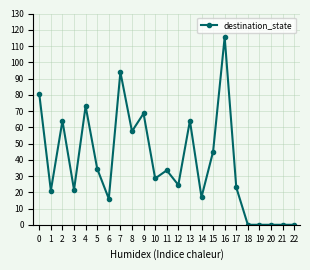

What is the value of the 8th point from the left?

94.0